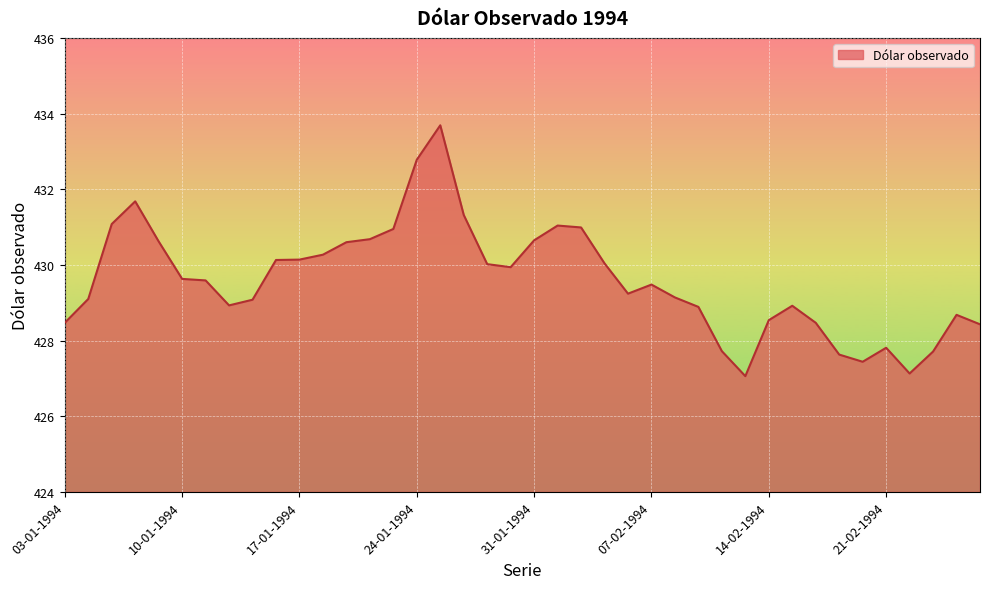

What is the difference between the maximum and minimum values?

6.6